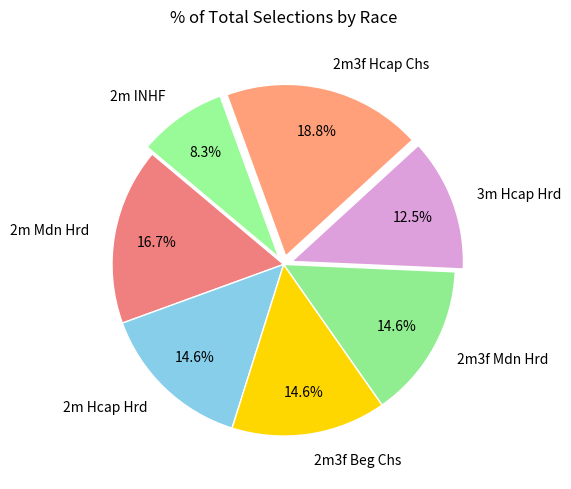

How many segments does this pie chart have?

7